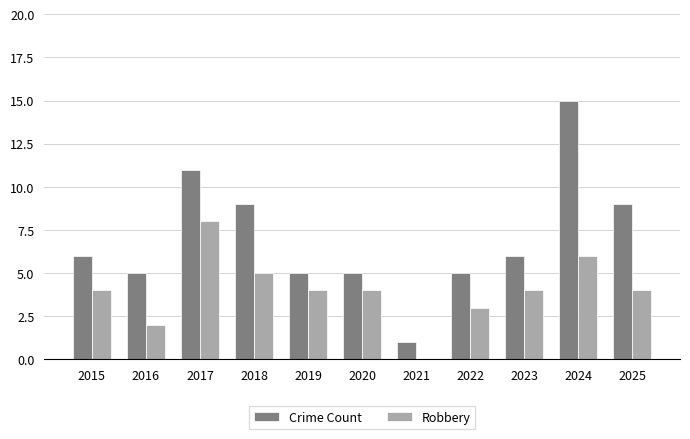

What is the maximum value shown in the chart?

15